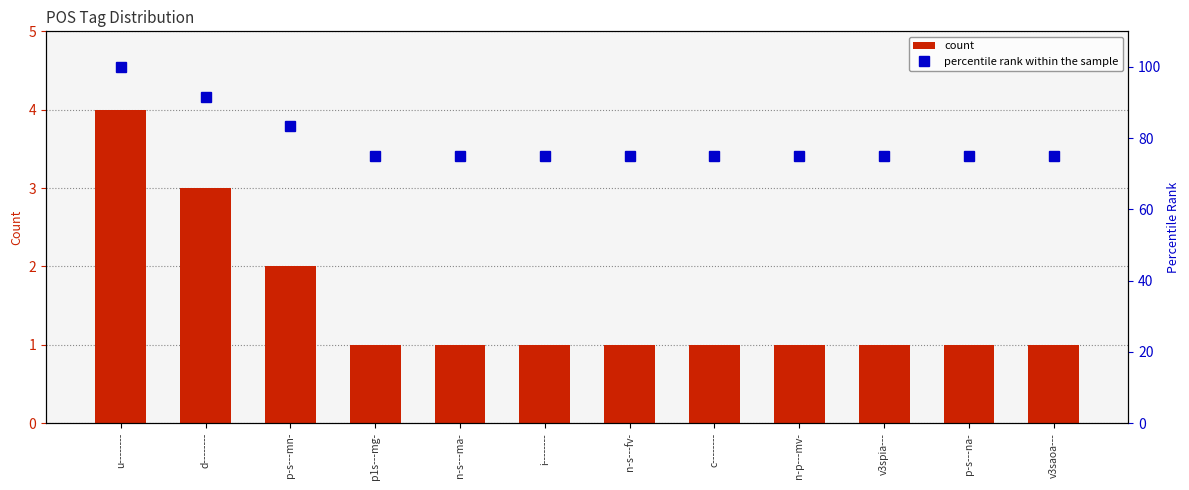

What is the sum of all percentile rank within the sample values?

950.0